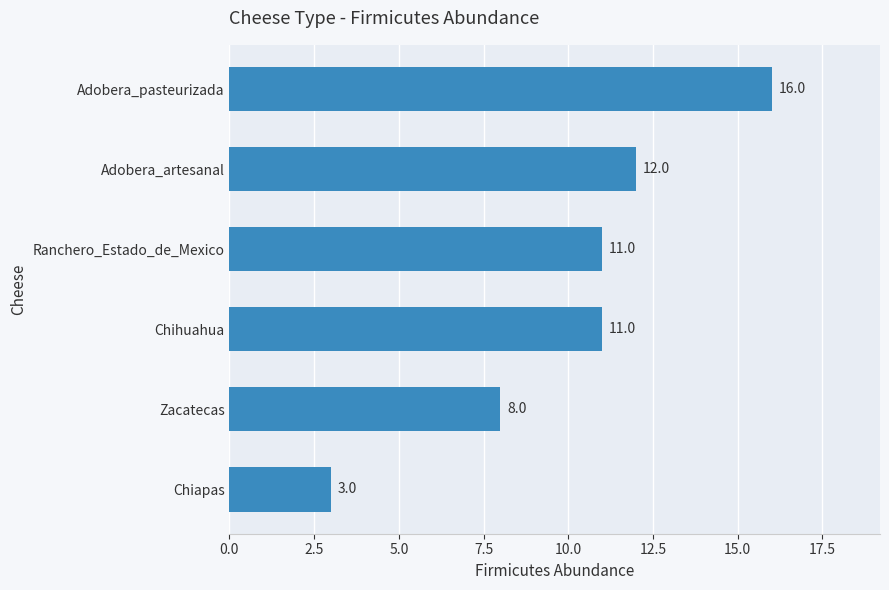

The value at Zacatecas is 8. True or false?

True